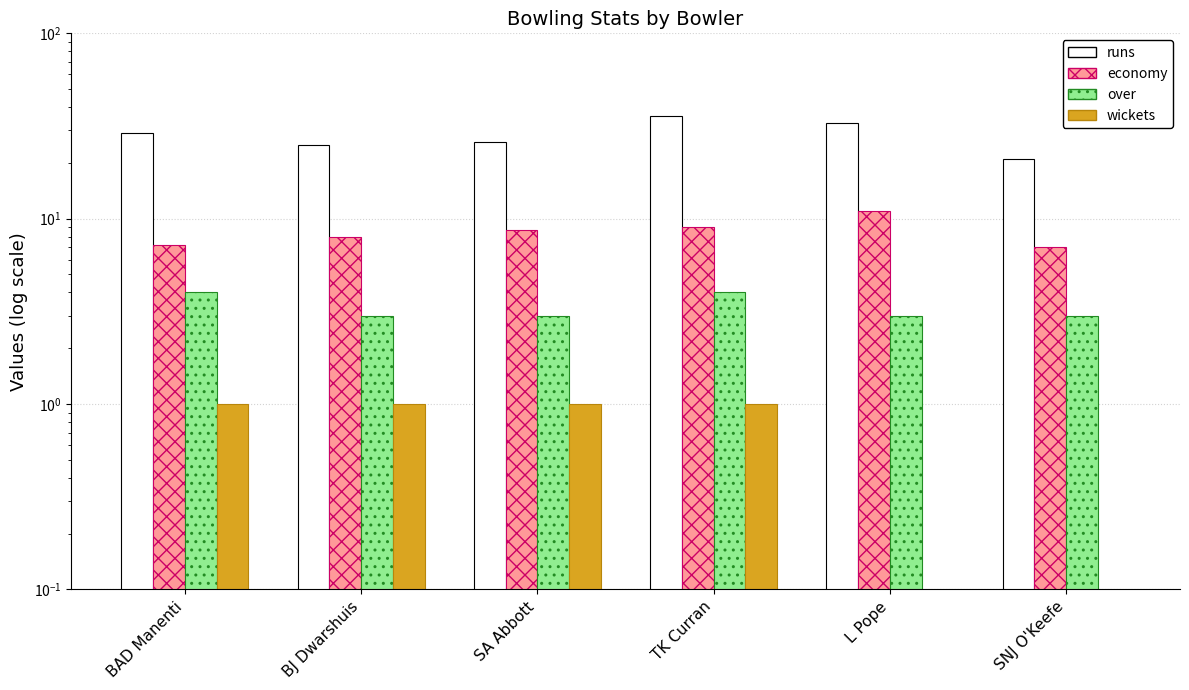

How many bars are there in each group?

4